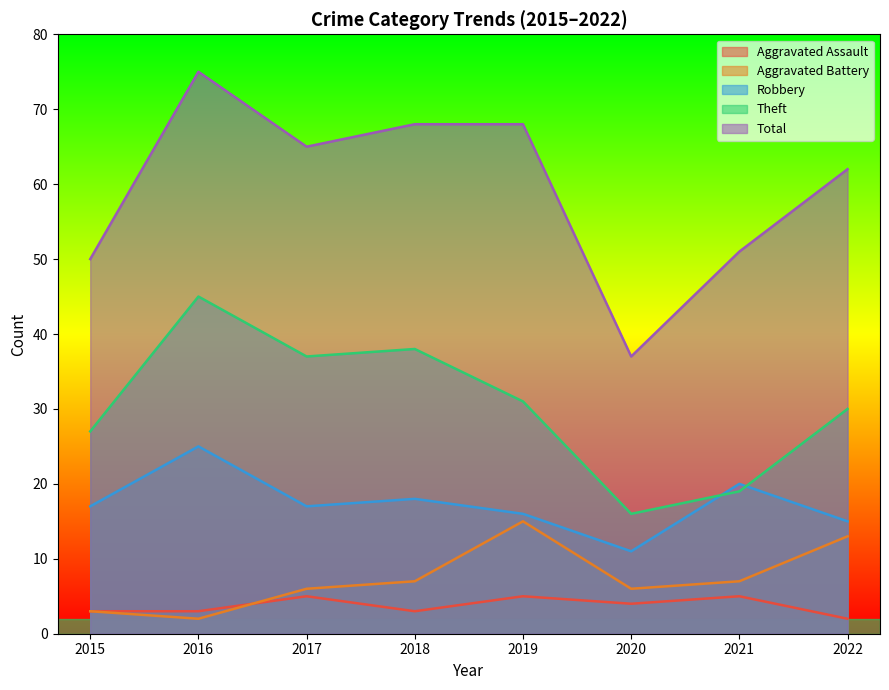

What is the total value across all series at 2021?

102